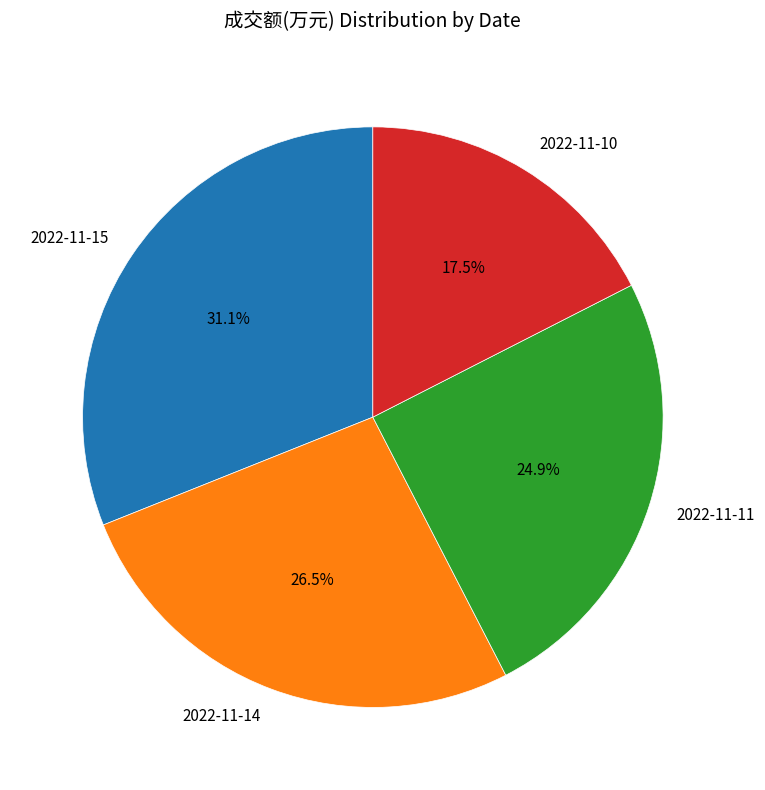

How many segments does this pie chart have?

4